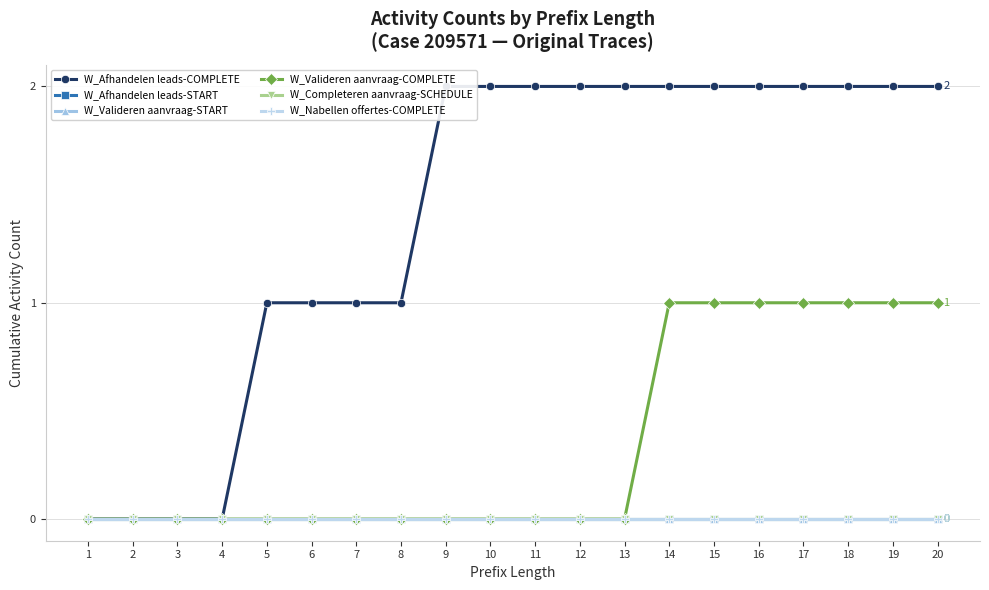

The value of W_Valideren aanvraag-COMPLETE at 12 is 0. True or false?

False